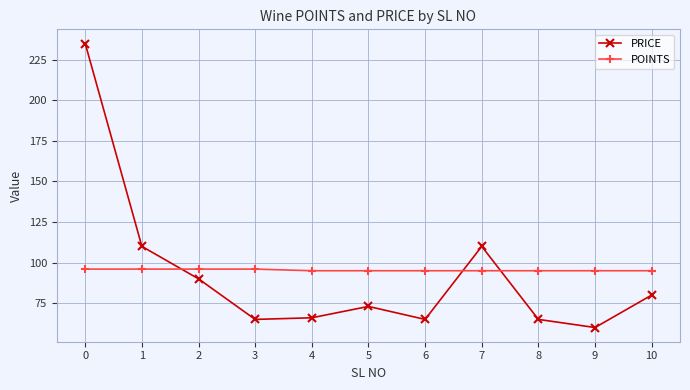

True or false: PRICE has a value of 97 at 3.

False